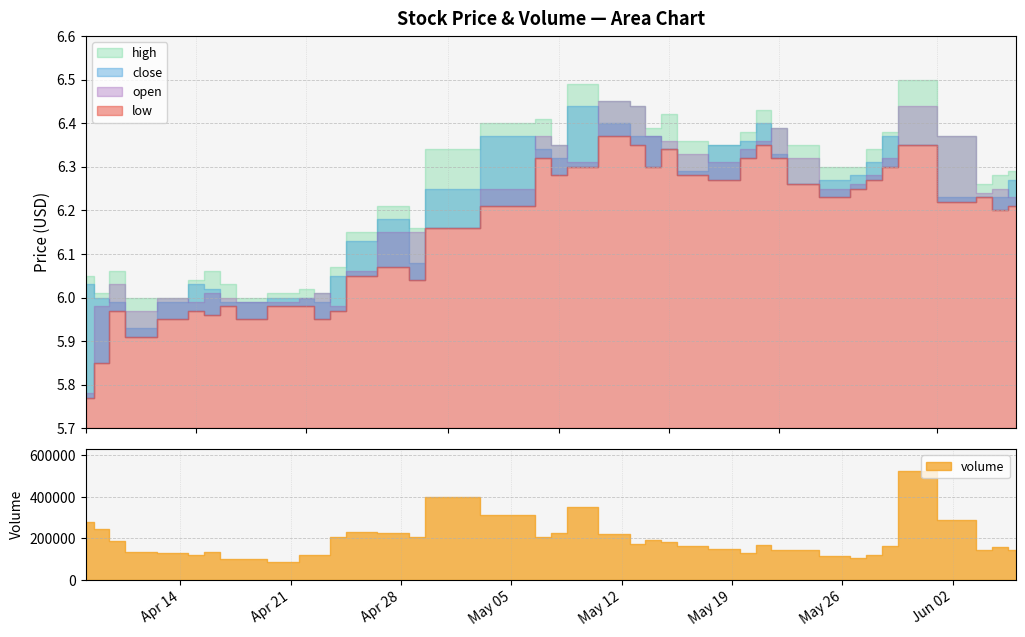

How many categories are shown in the chart?

40